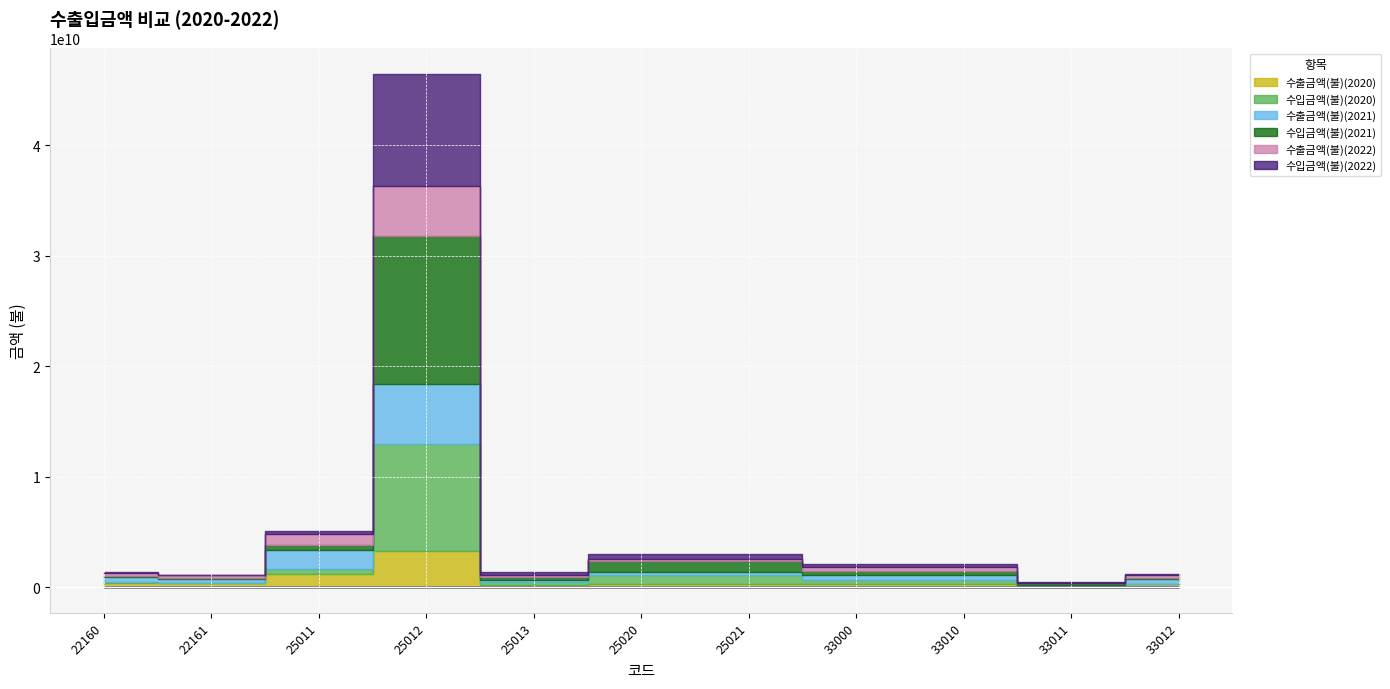

Rank the series at 33011 from lowest to highest value.

수출금액(불)(2022), 수출금액(불)(2021), 수출금액(불)(2020), 수입금액(불)(2022), 수입금액(불)(2020), 수입금액(불)(2021)